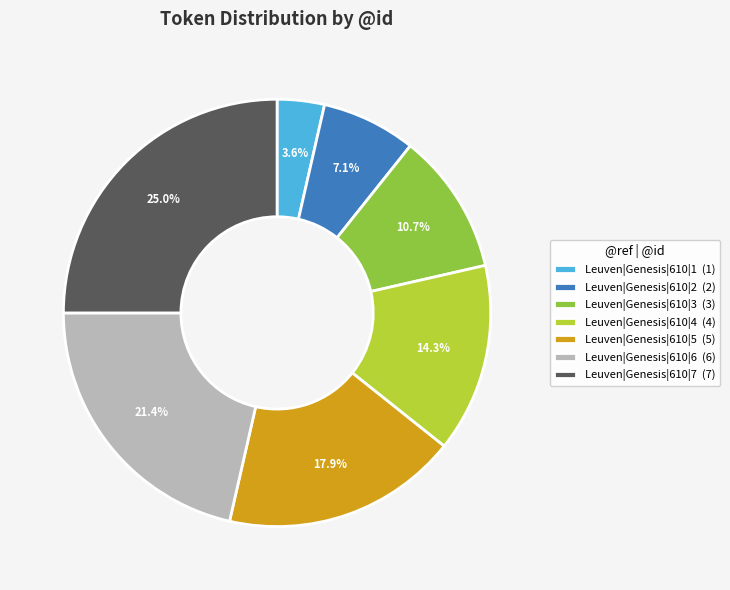

Is there a majority slice in this chart?

No